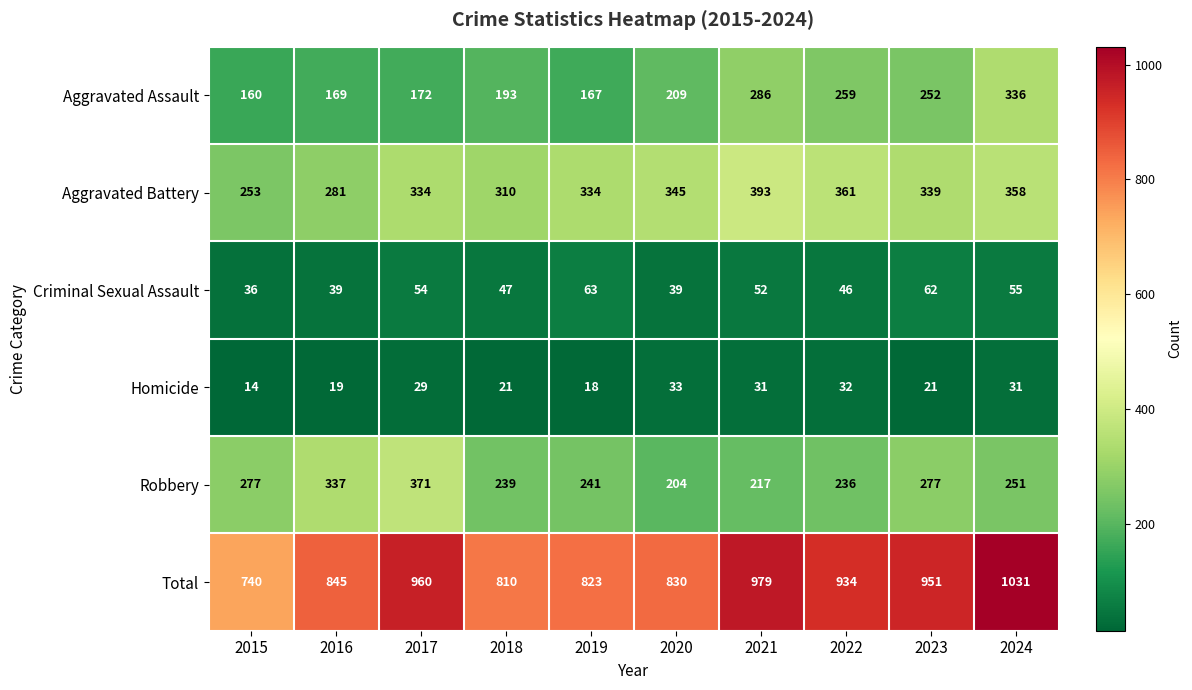

The value of Total at 2021 is 1386. True or false?

False